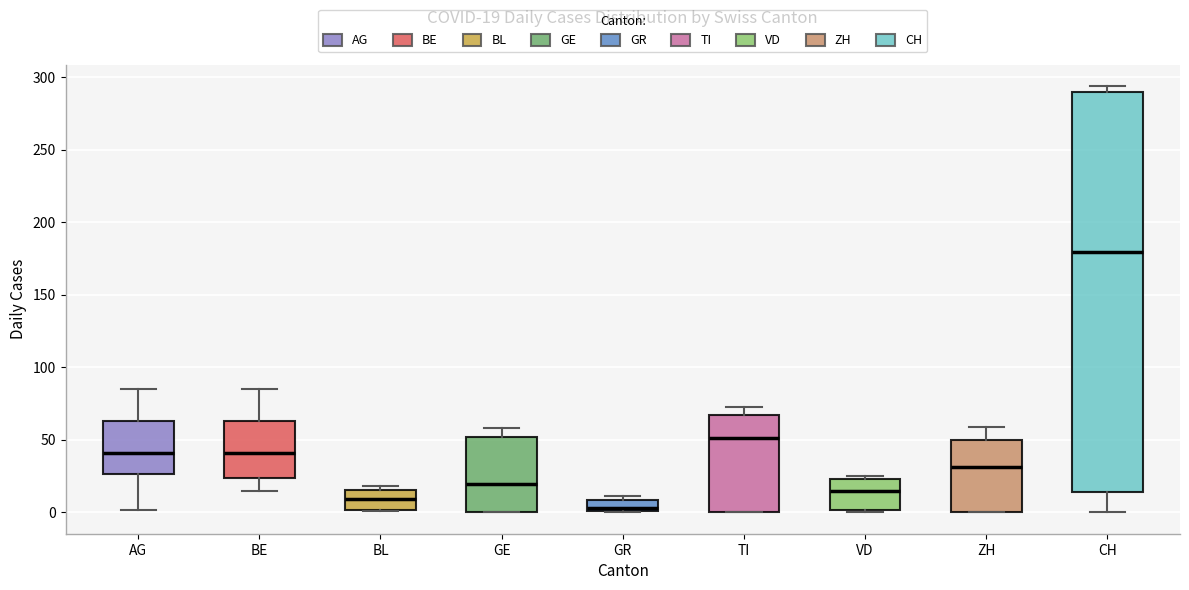

Which box has the highest median line?

CH